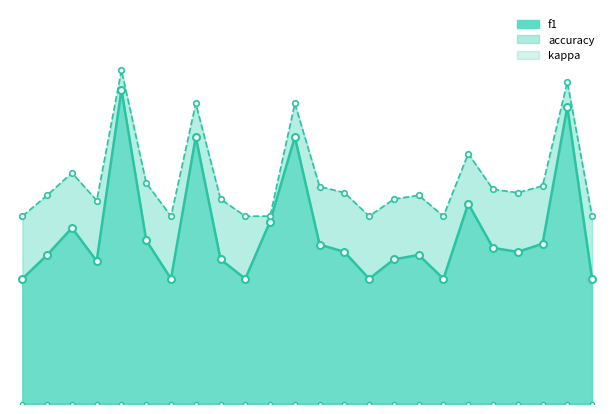

True or false: accuracy and f1 cross at least once.

False